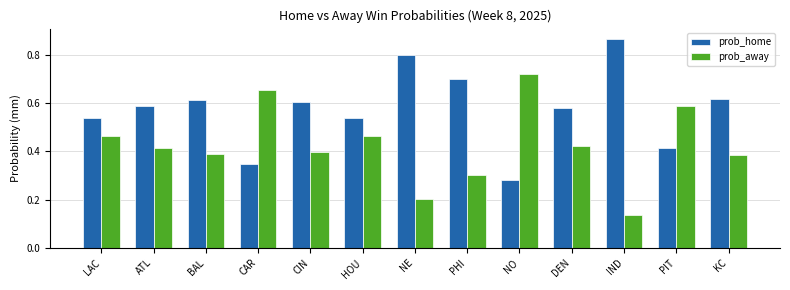

What is the label of the 10th bar from the right?

CAR